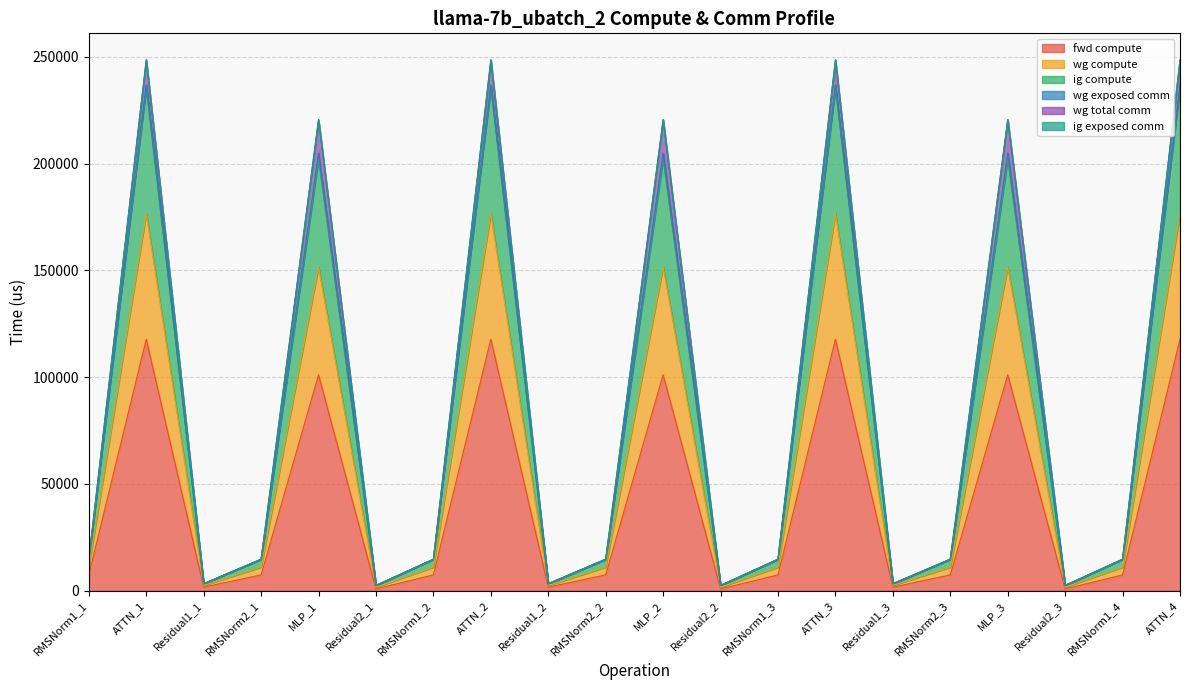

At which category is the sum across all series the highest?

ATTN_1